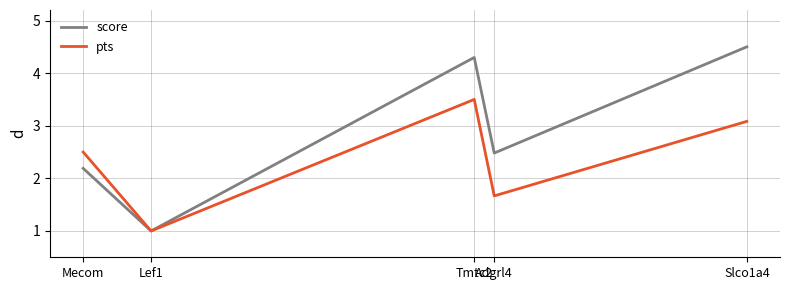

At which label does score reach its peak?

Slco1a4